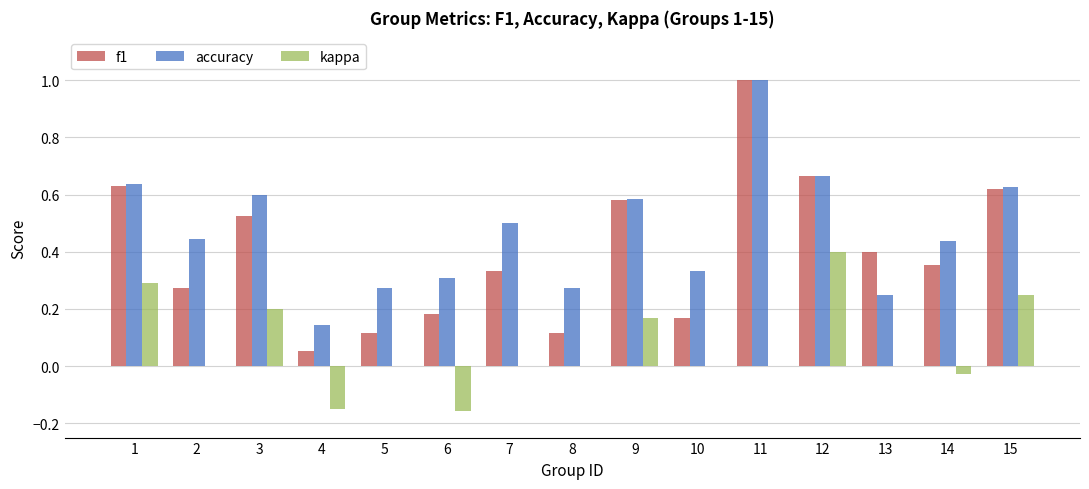

Is the value of accuracy at 11 greater than the value of f1 at 6?

Yes